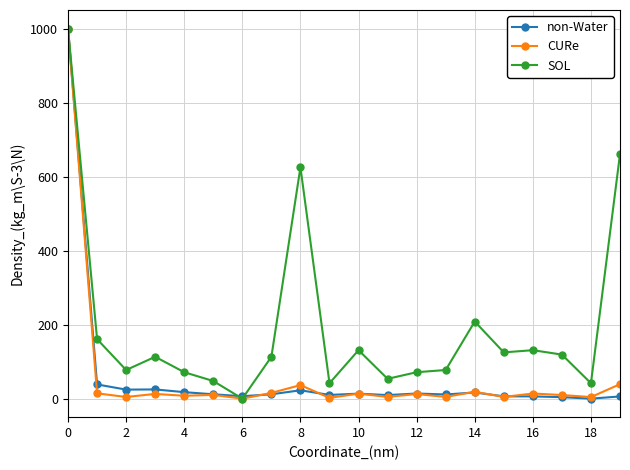

What are all the series names shown in the legend?

non-Water, CURe, SOL